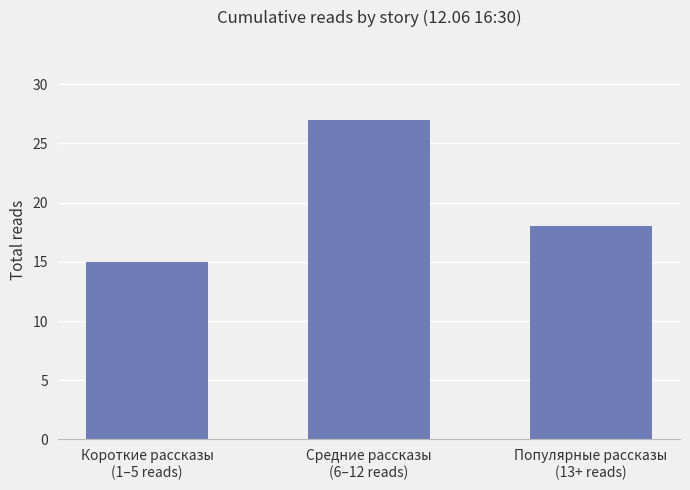

What is the label of the 2nd bar from the right?

Средние рассказы
(6–12 reads)